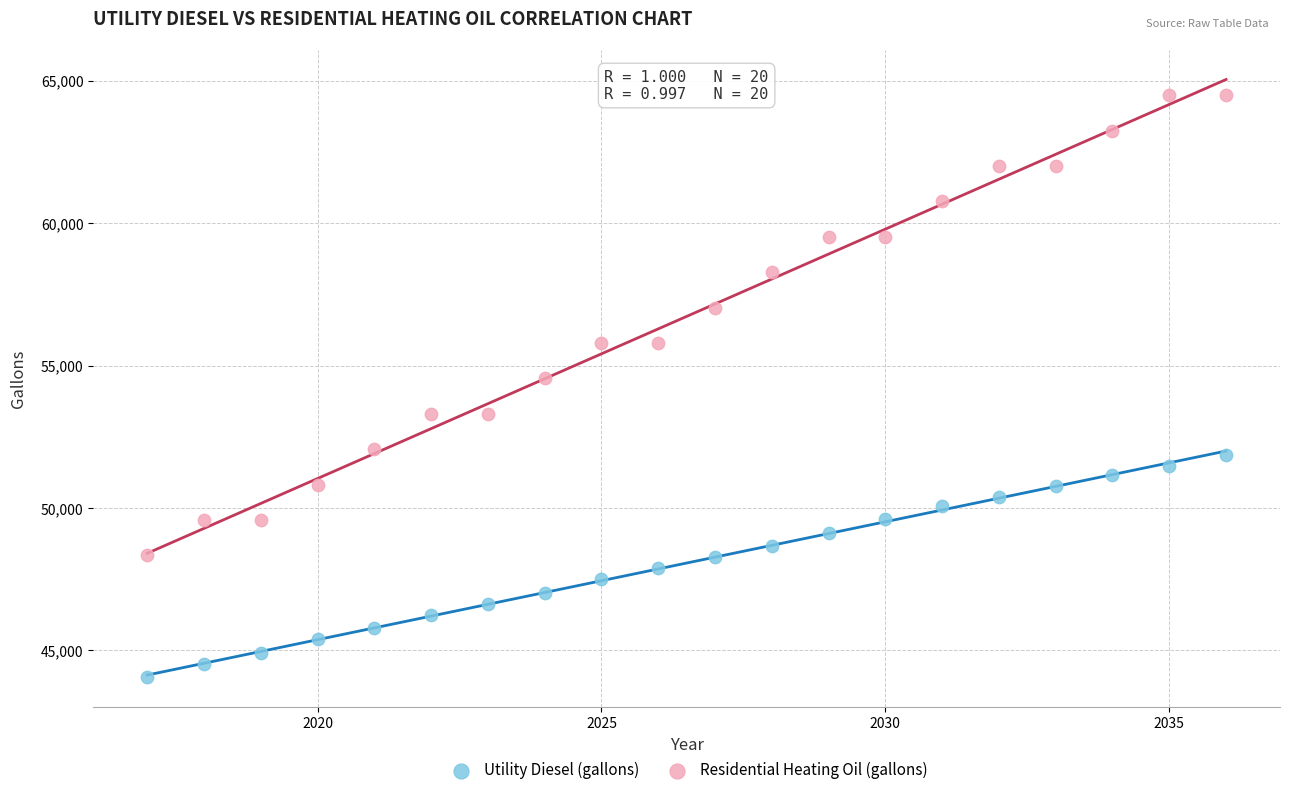

Across all series, what Y value is closest to 54274?

54549.7